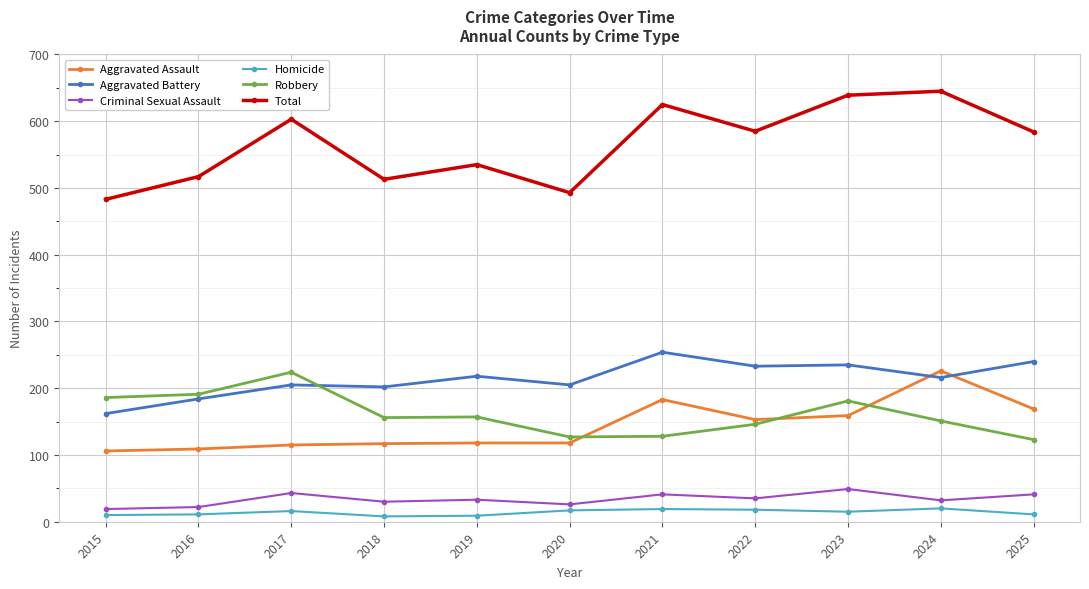

True or false: Aggravated Battery has more than 0 points higher than both neighbors.

True